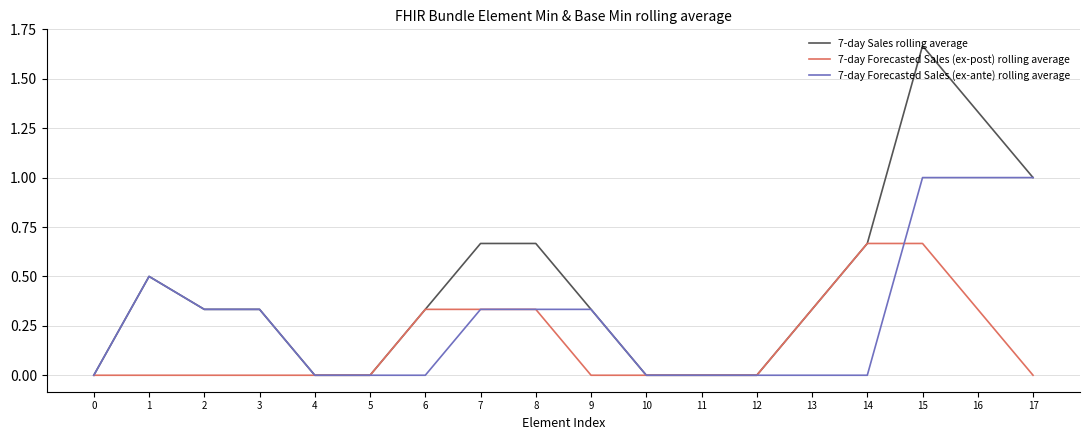

Does the chart have visible grid lines?

Yes